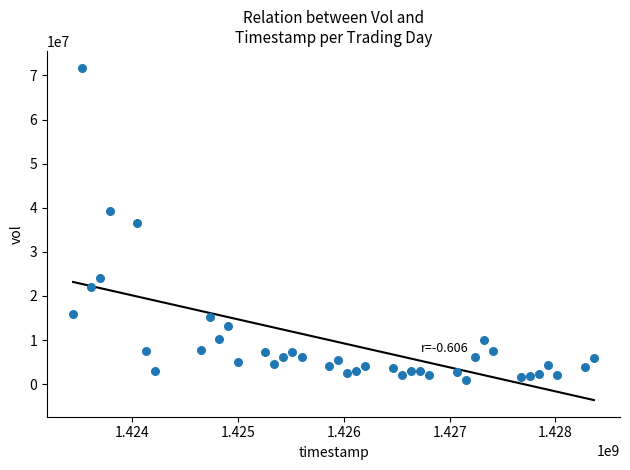

What is the range of Y values (max minus min)?

70800400